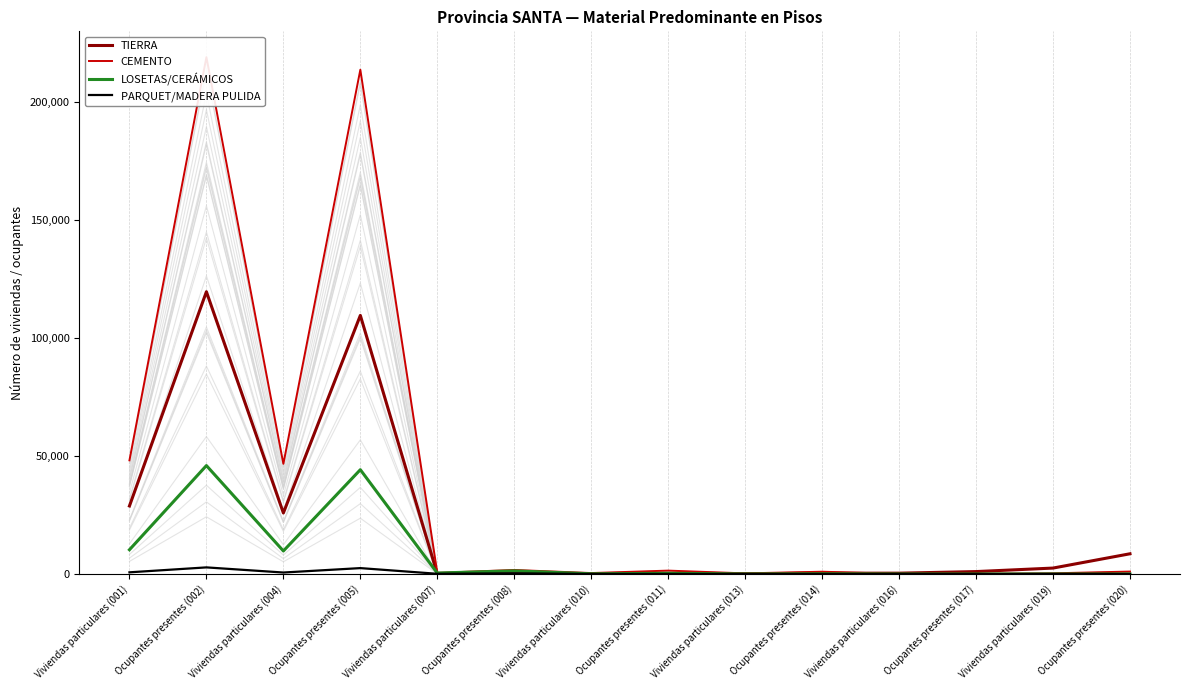

Which series has the largest total across all categories?

CEMENTO